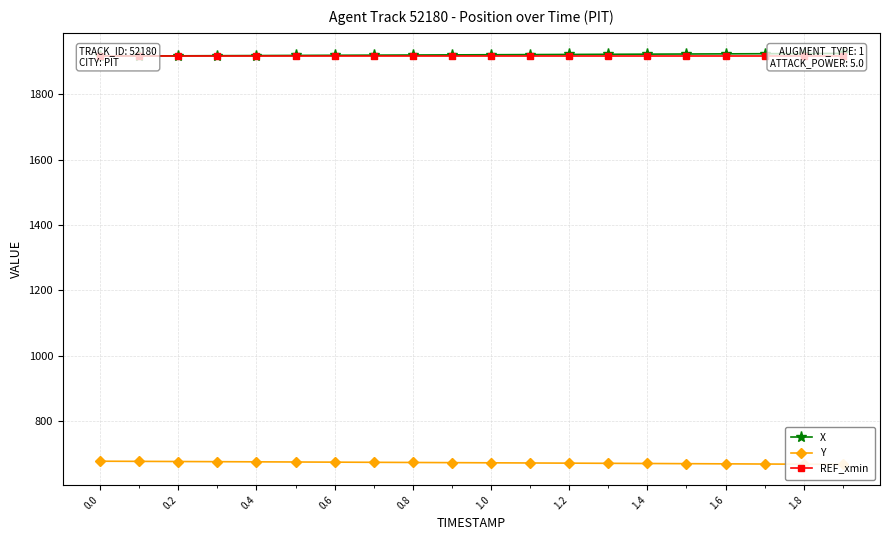

How many data points does each series have?

20